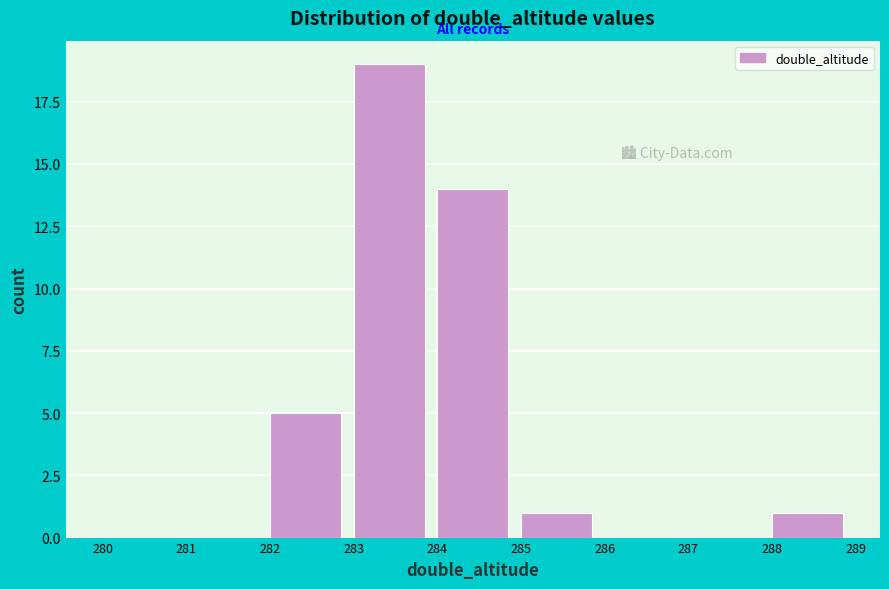

What is the height of the bar covering 283 to 284 on the x-axis? The values are not printed on the chart, so give them approximately, as read against the axis.

19